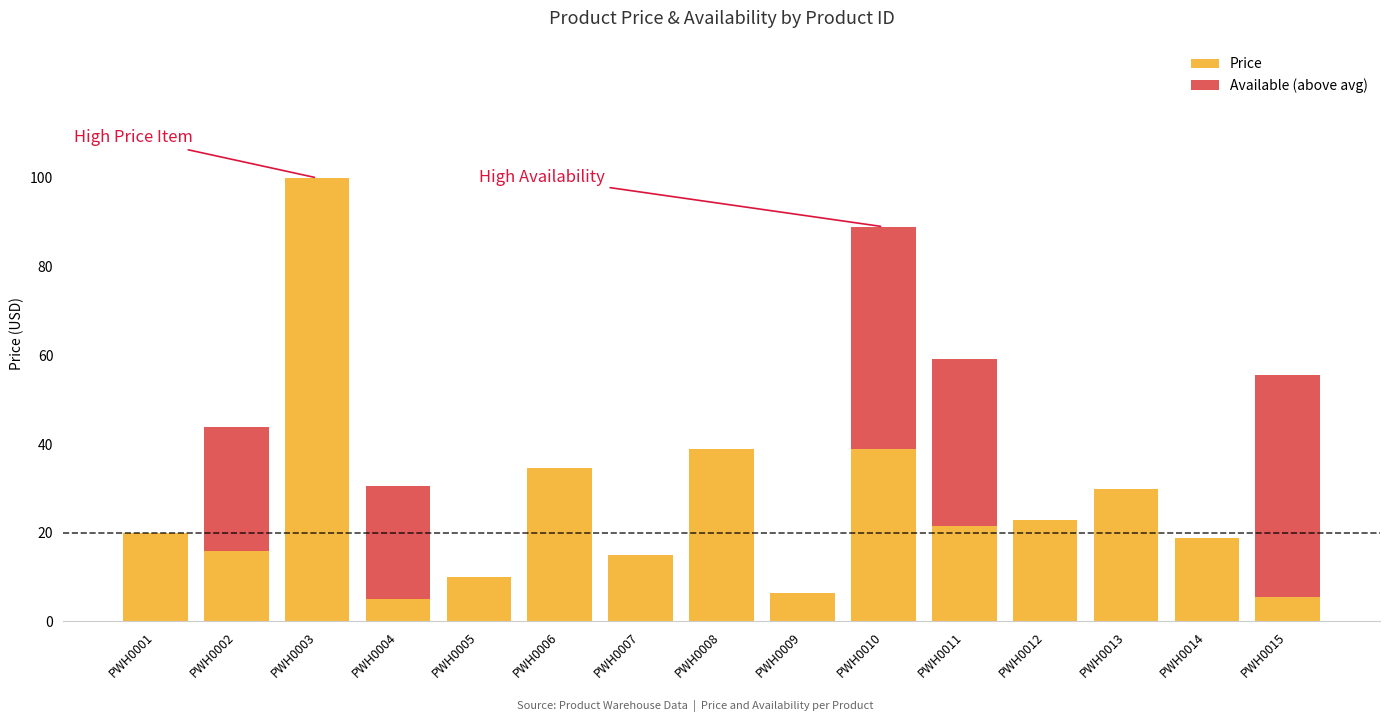

The value of Price at PWH0005 is 2.7. True or false?

False